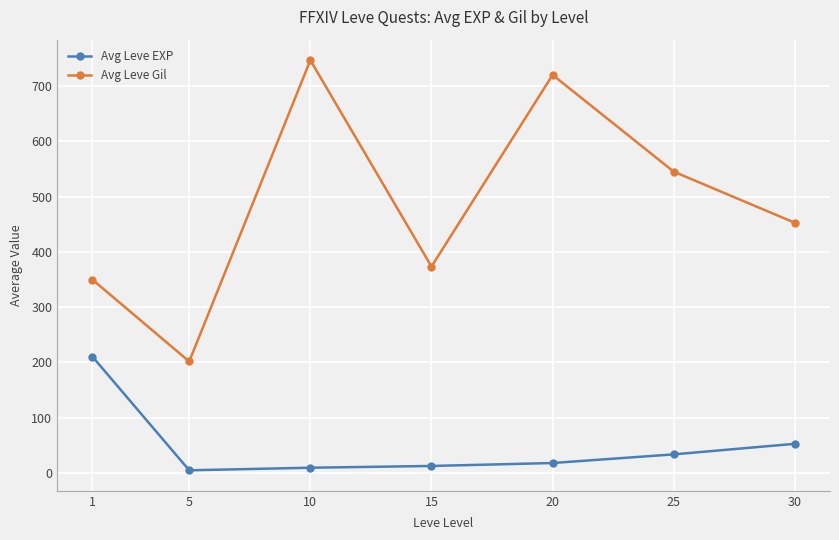

At how many categories does at least one series exceed 713?

2